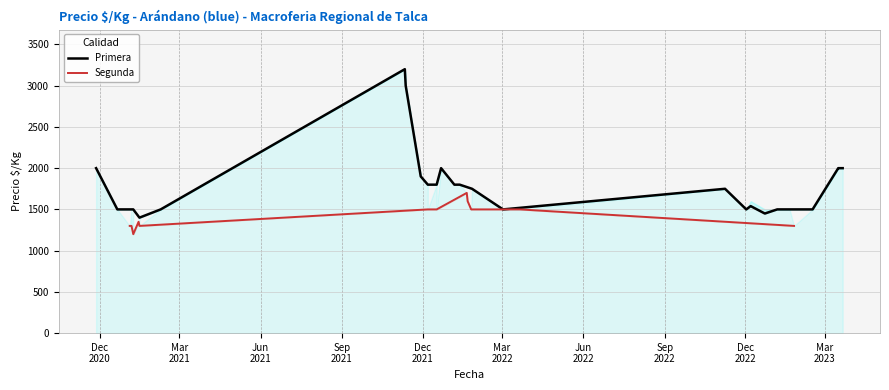

What is the value of the Precio maximo point at the 26th from the left?

1800